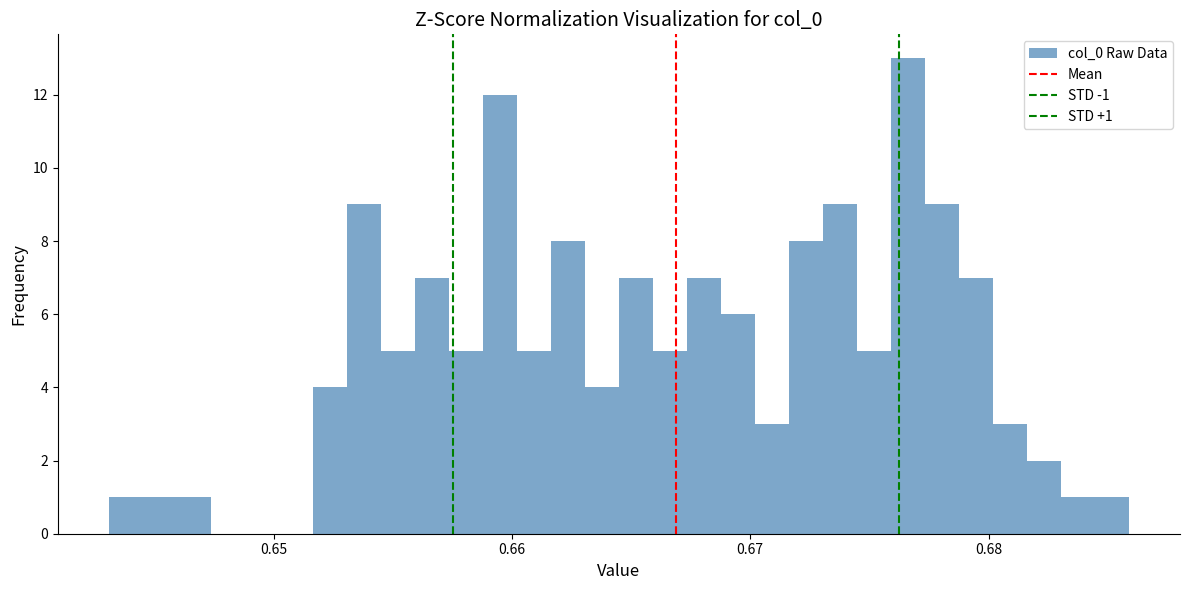

Read against the x-axis, roughly where is the centre of the tallest bar?

0.677